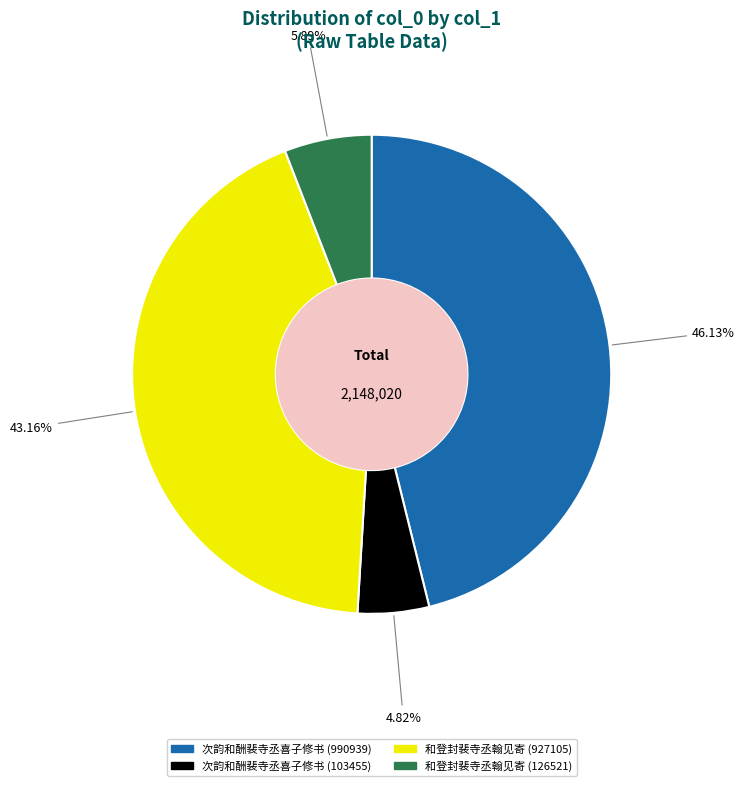

How many slices are in this pie chart?

4